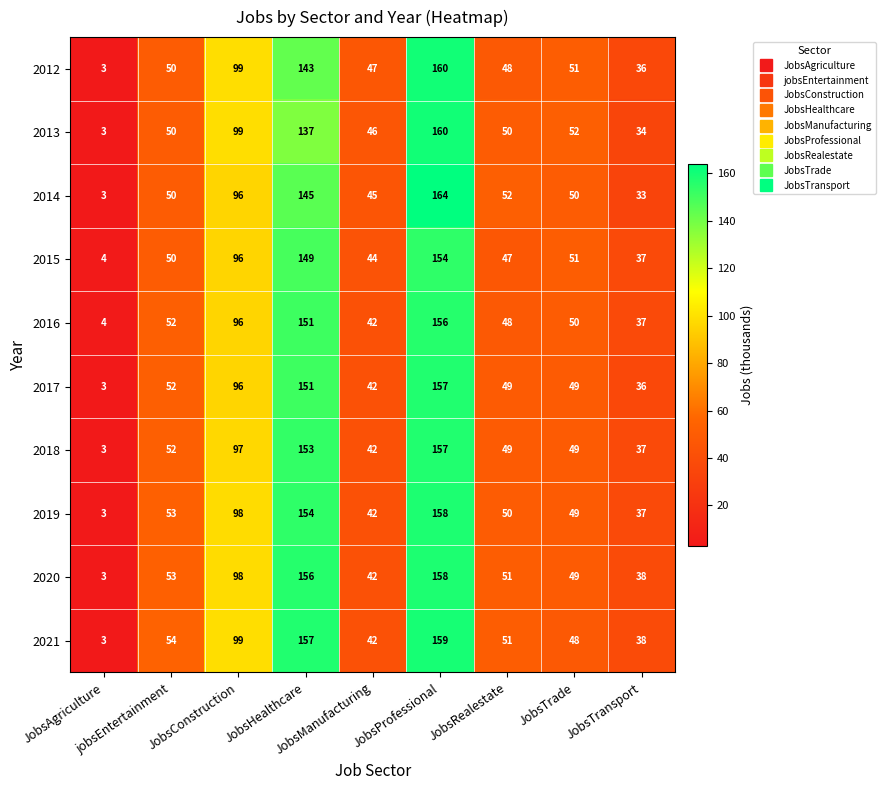

Which series has the largest total across all categories?

2021